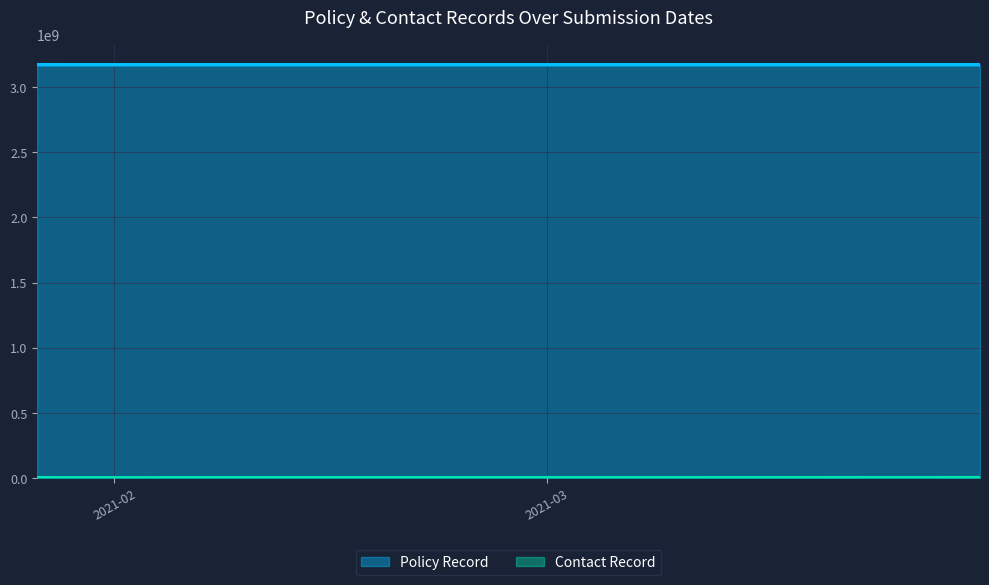

At 2021-02-04, list the series in order from largest to smallest.

Policy Record, Contact Record